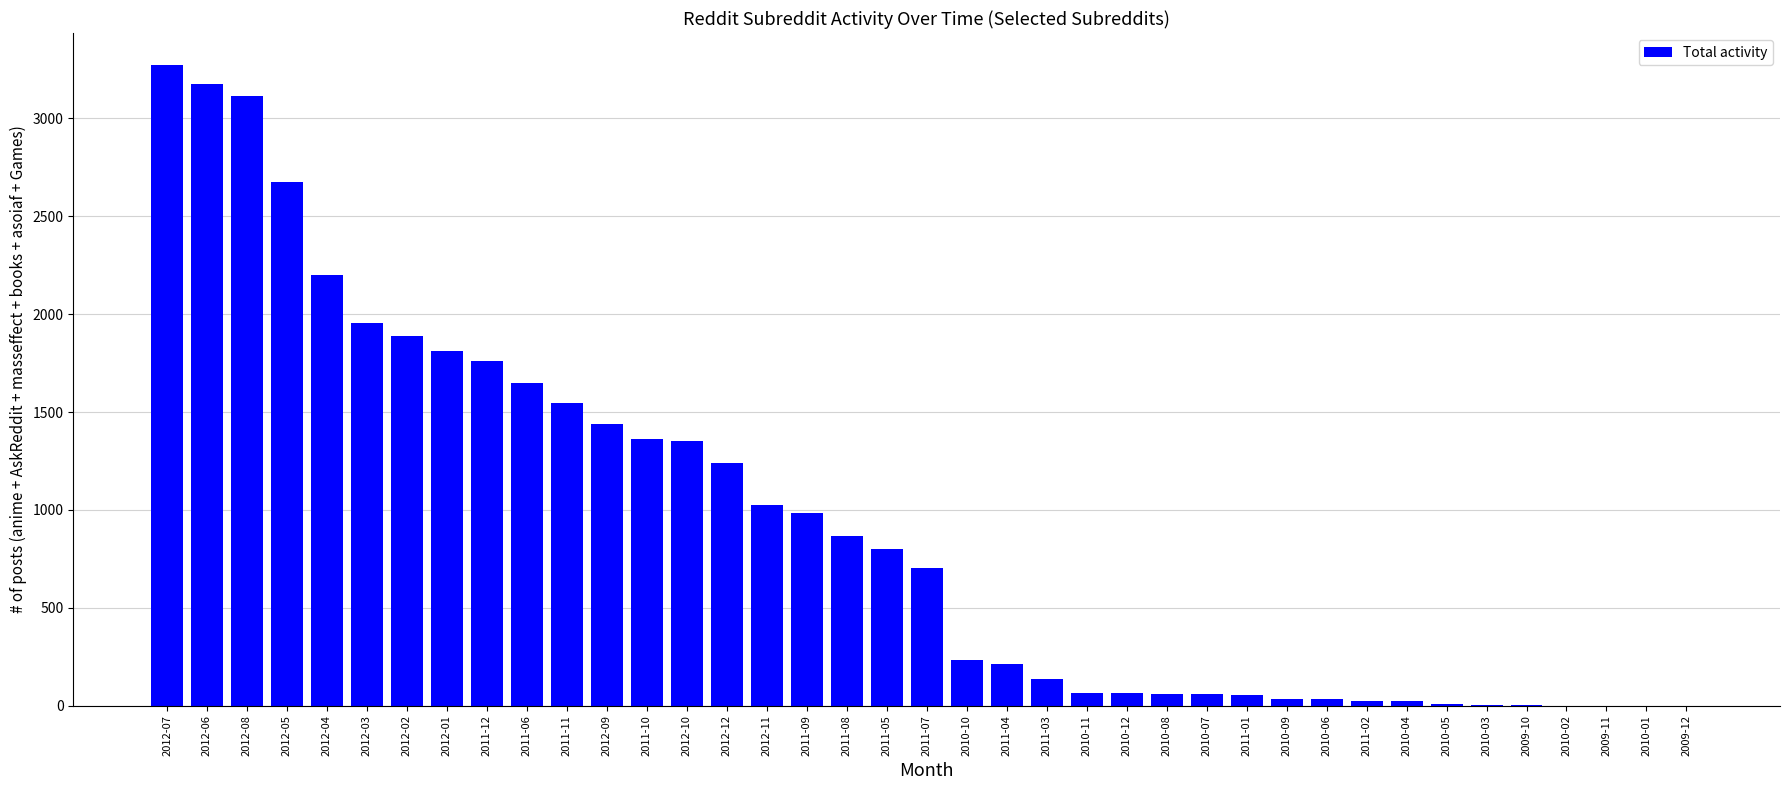

Approximately how many times larger is the value at 2011-09 compared to 2009-11?

986.0